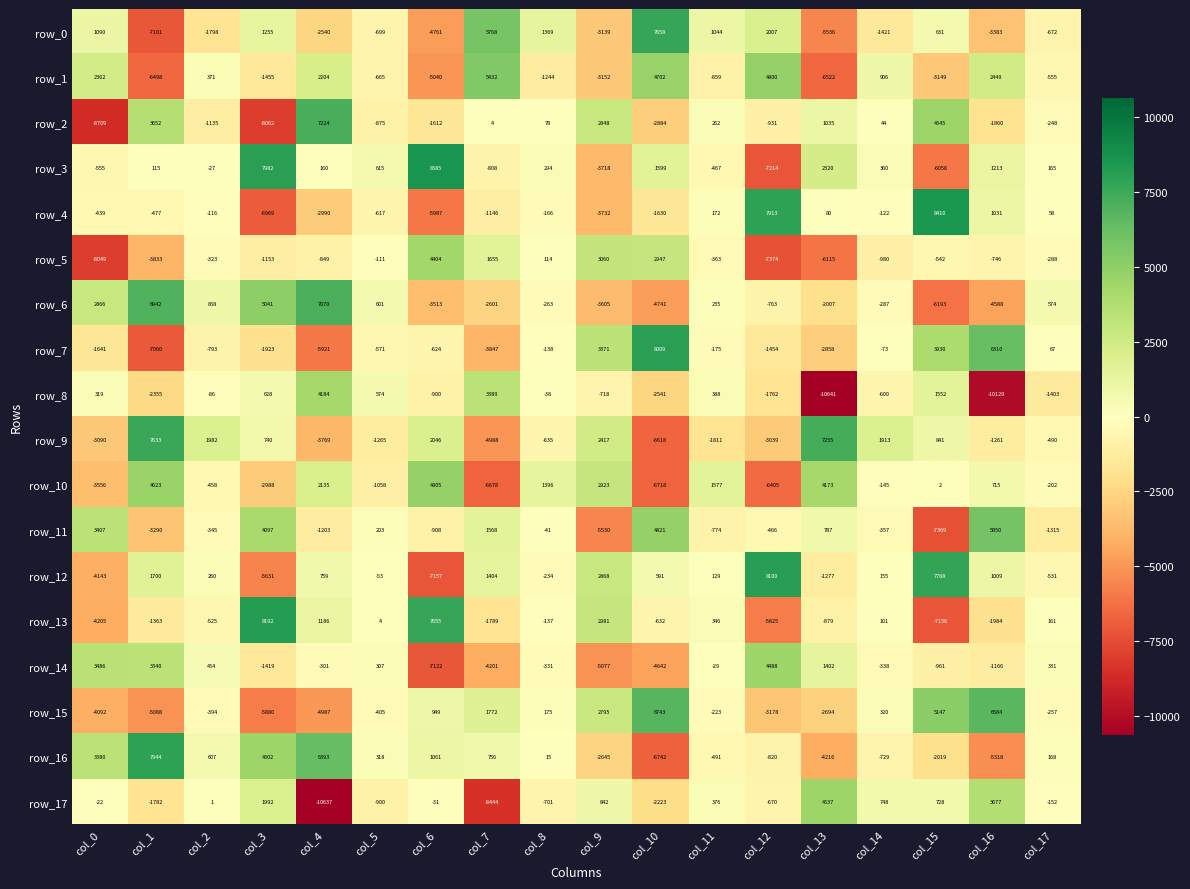

Where does the row_16 series first go above 168?

col_0